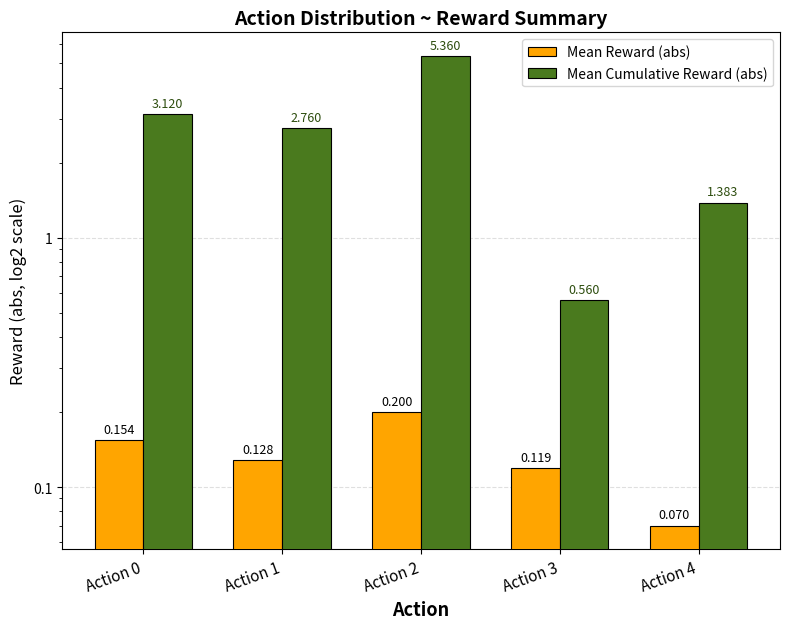

At Action 3, list the series in order from smallest to largest.

Mean Reward (abs), Mean Cumulative Reward (abs)